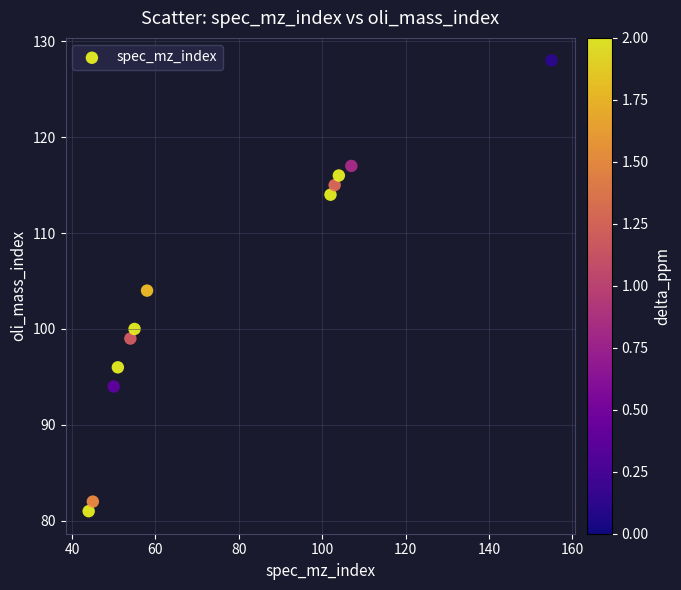

What is the average X value?

77